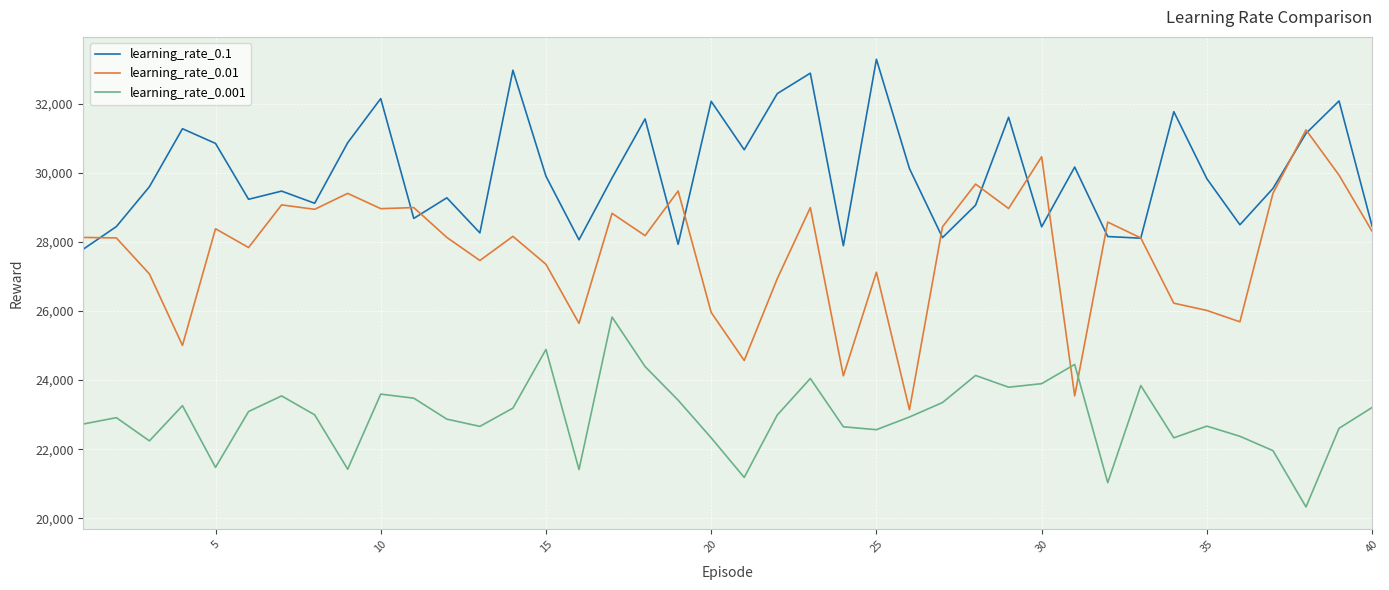

How many categories are shown in the chart?

40